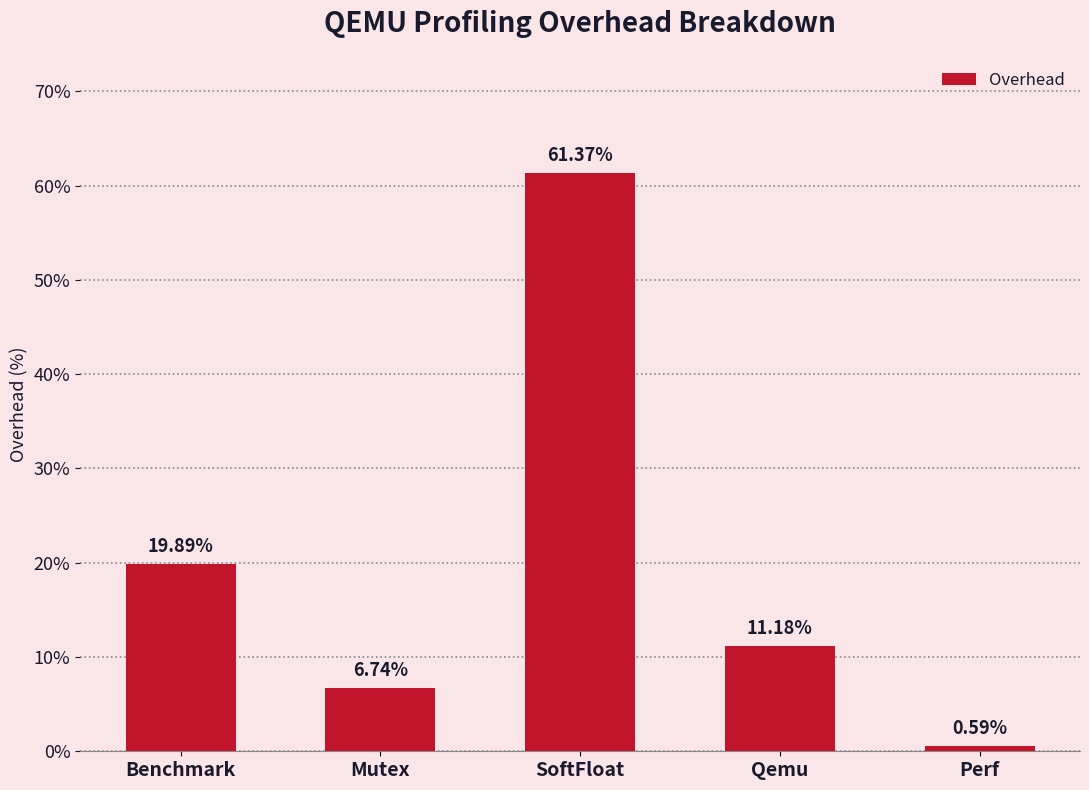

Which category has the highest value across all series?

SoftFloat